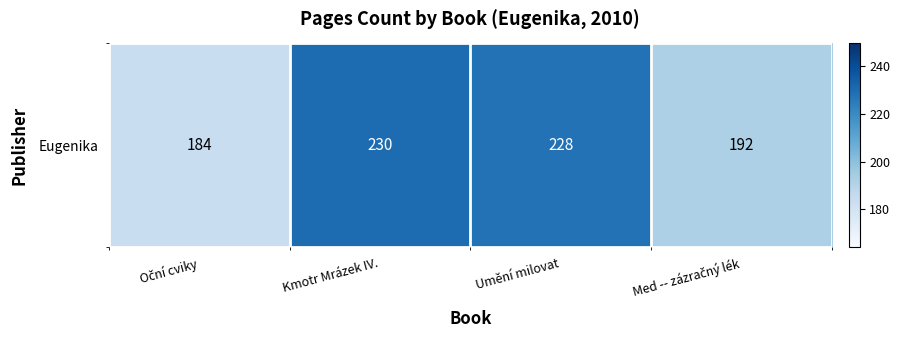

What is the difference between the values at Umění milovat and Kmotr Mrázek IV.?

2